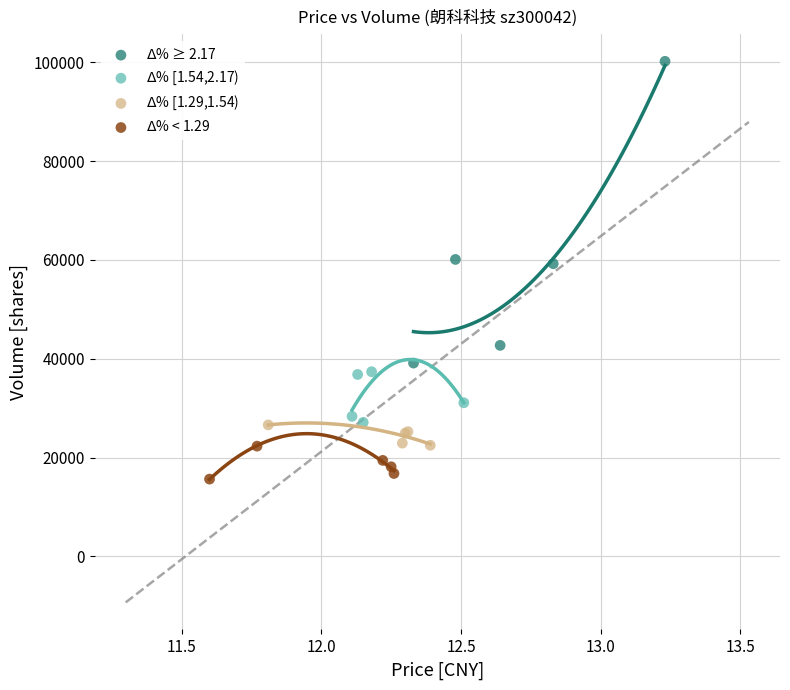

Which series reaches the minimum Y coordinate?

$\Delta$% < 1.29